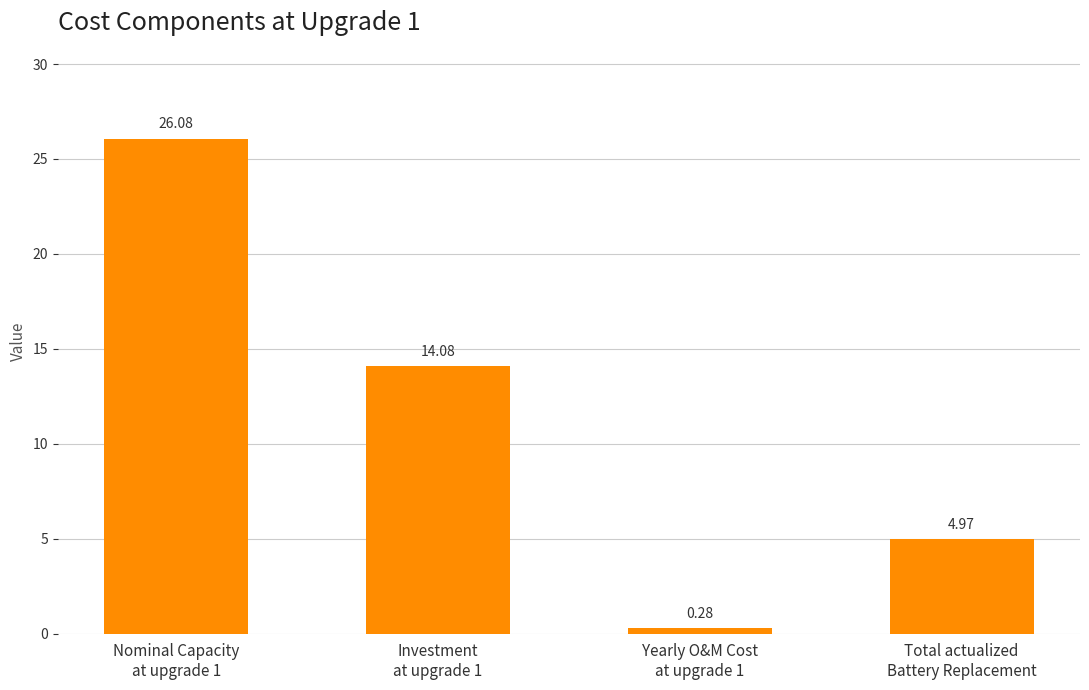

What is the difference between the maximum and minimum values?

25.8